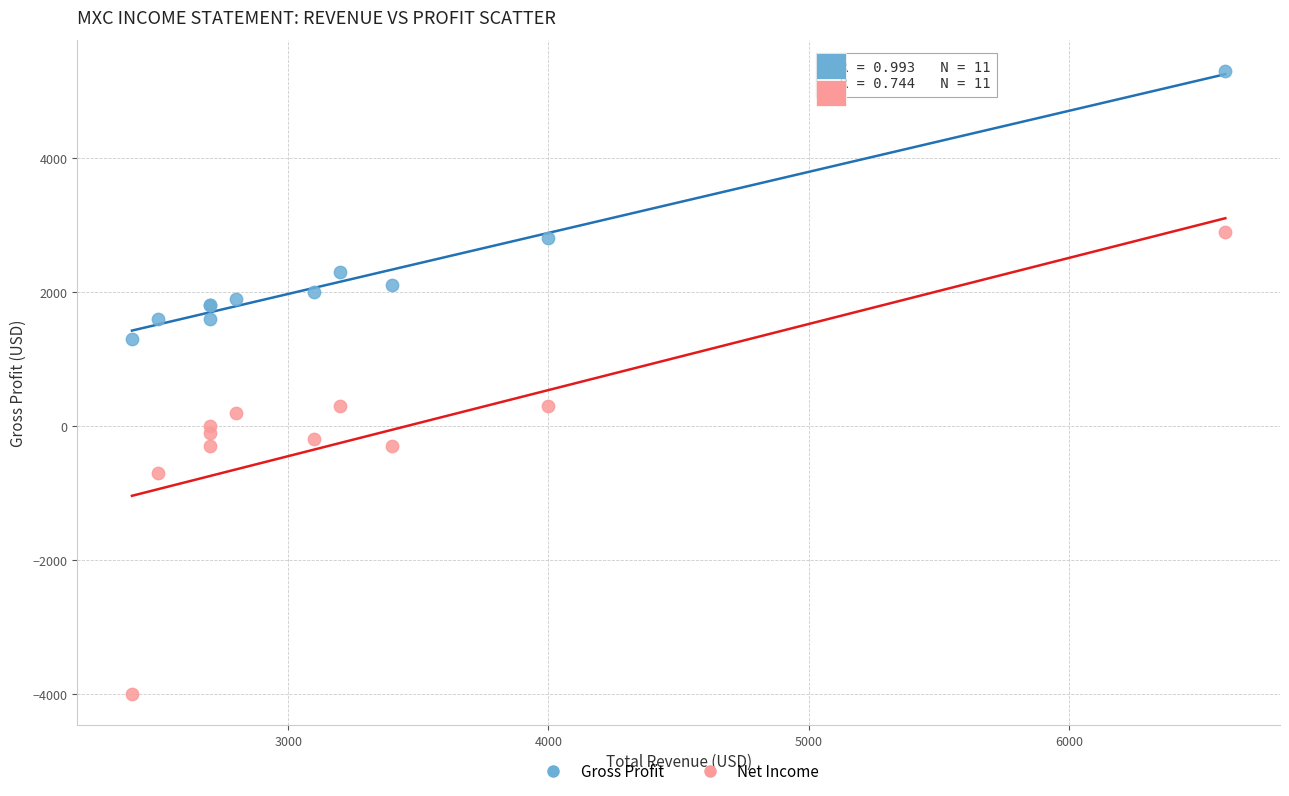

Which series contains the highest Y value?

Gross Profit